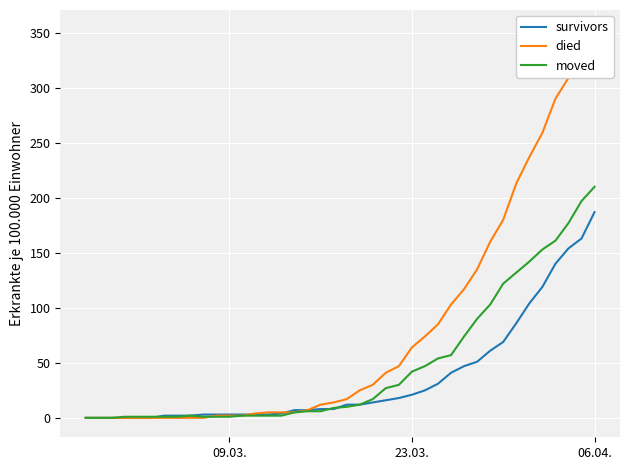

What is the maximum value for moved?

210